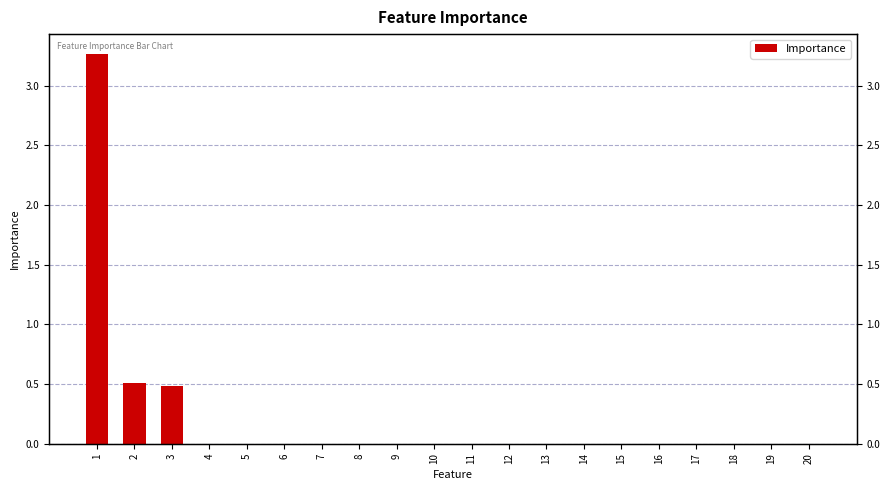

Reading left to right, what are all the values shown in this chart?

3.3	0.5	0.5	0.0	0.0	0.0	0.0	0.0	0.0	0.0	0.0	0.0	0.0	0.0	0.0	0.0	0.0	0.0	0.0	0.0